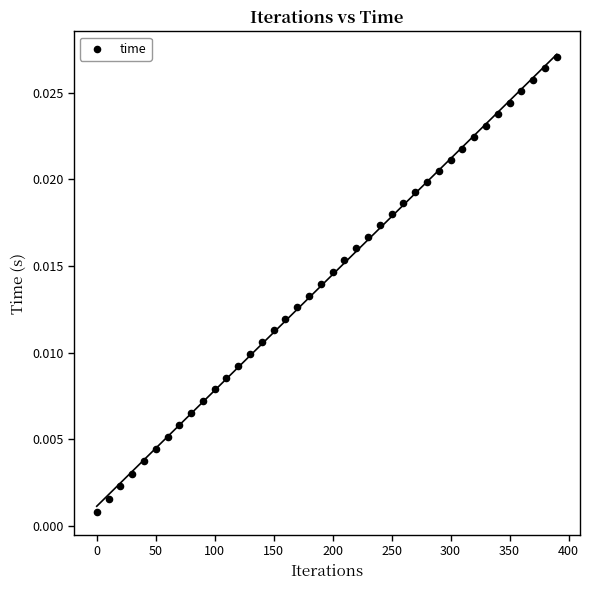

What is the range of X values (max minus min)?

390.0